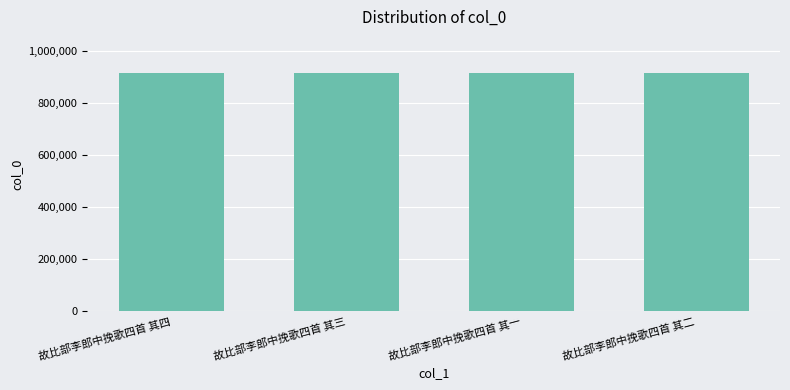

Are the bars grouped side by side (vs. stacked)?

No